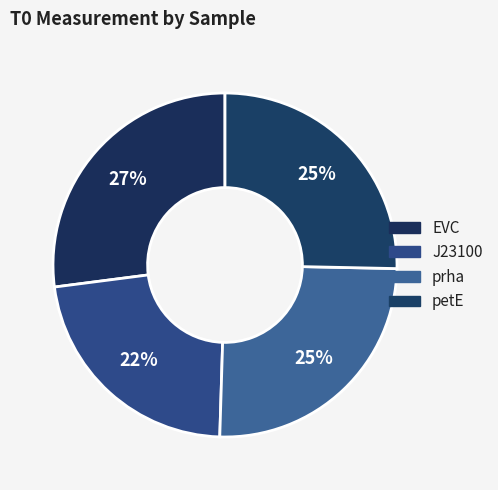

To the nearest percent, what percentage of the pie is petE?

25%